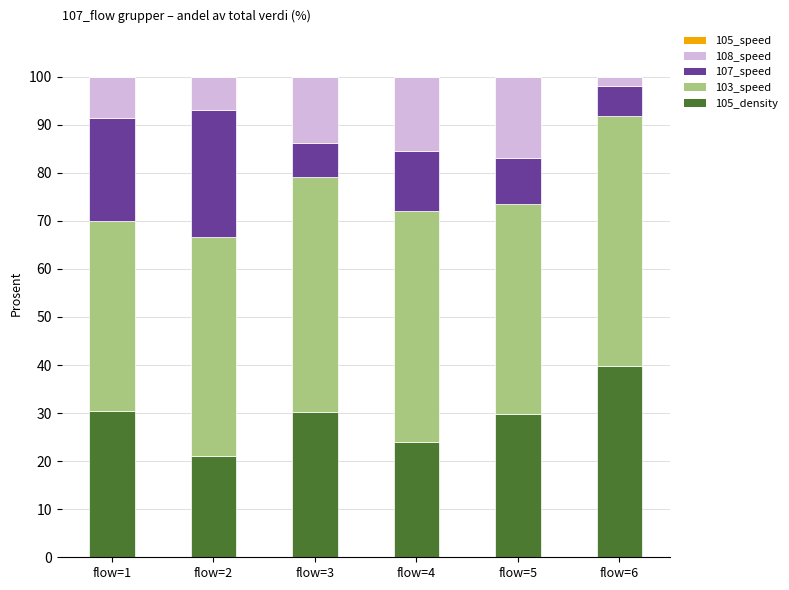

What is the sum of all 105_speed values?

175.4